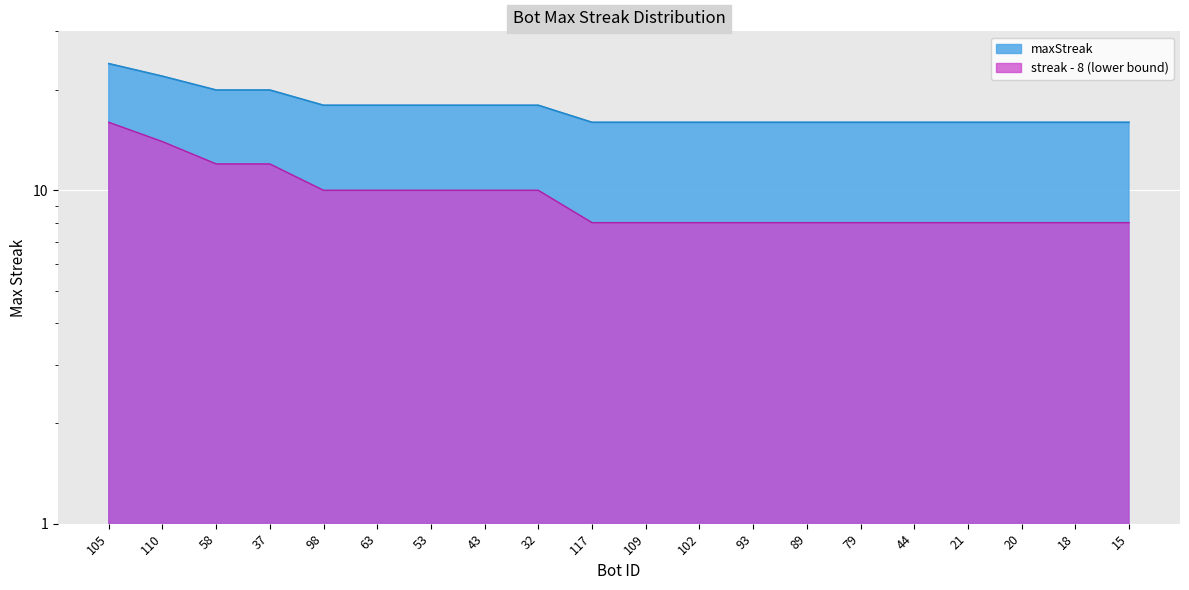

Reading left to right, what are all the values shown in this chart?

24	22	20	20	18	18	18	18	18	16	16	16	16	16	16	16	16	16	16	16